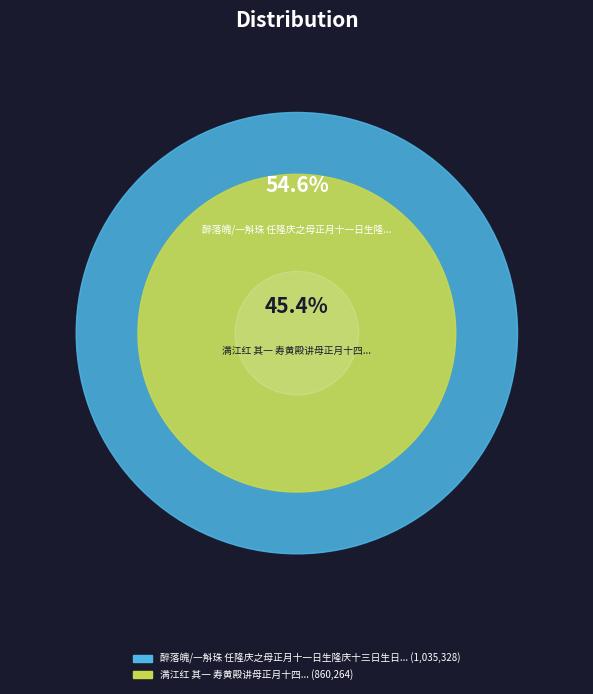

What is the smallest slice in the pie chart?

满江红 其一 寿黄殿讲母正月十四